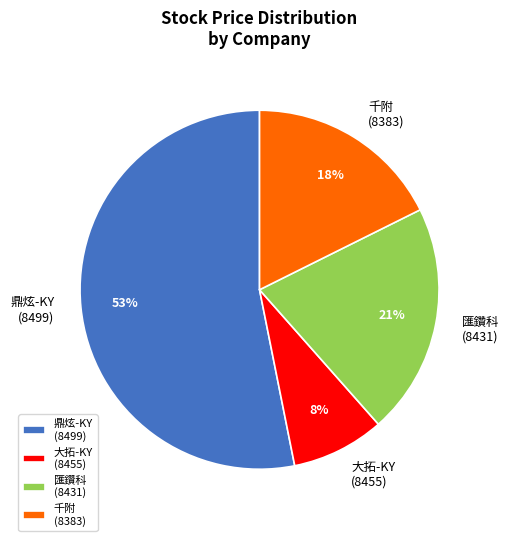

To the nearest percent, what is the combined percentage of 匯鑽科 (8431) and 鼎炫-KY (8499)?

74%